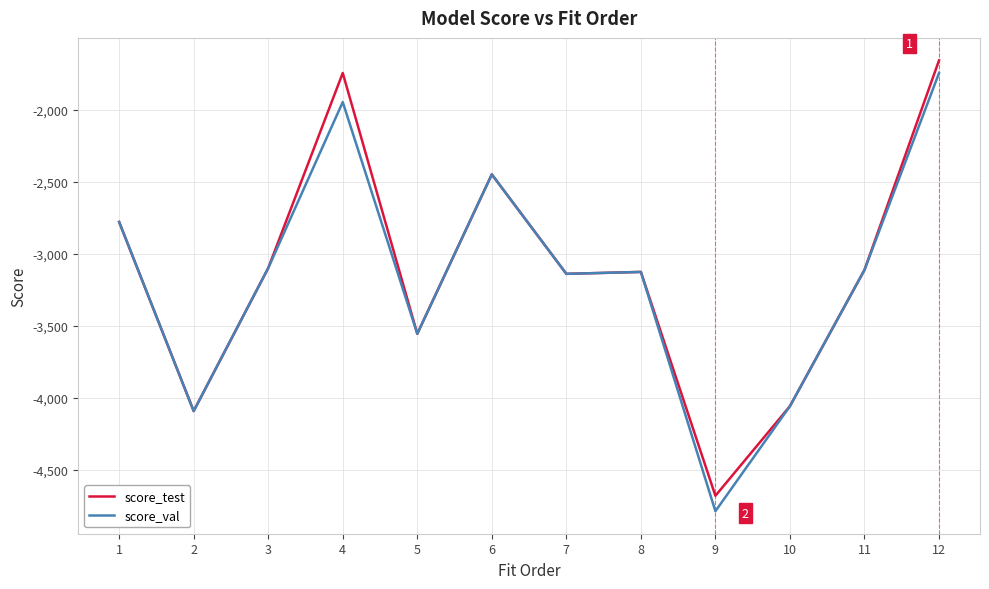

Between 4 and 11, which series saw the biggest shift?

score_test